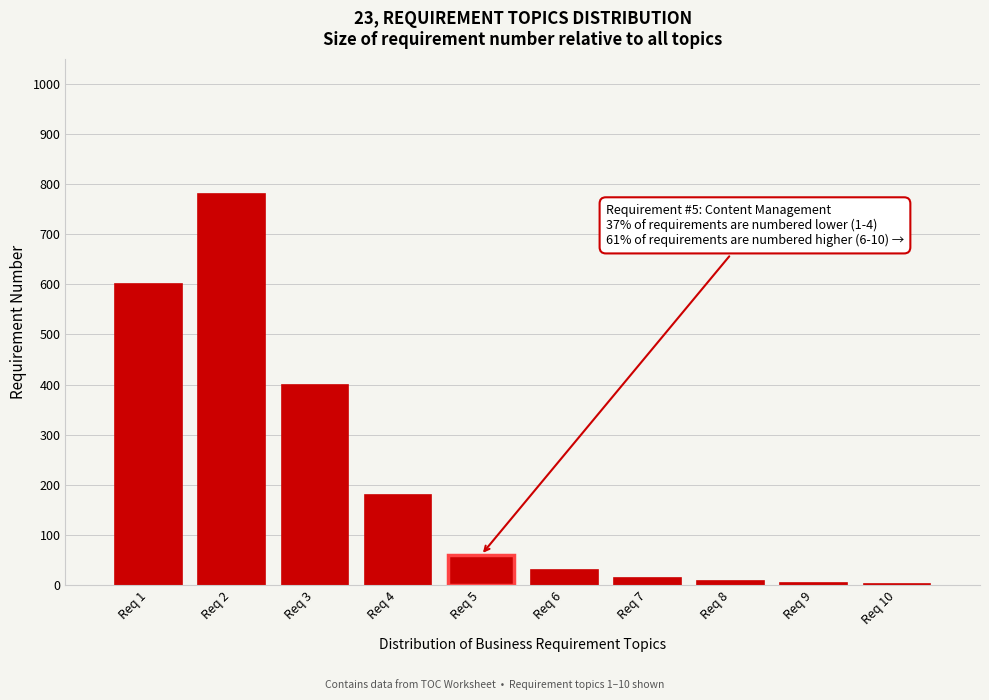

What is the sum of all values?

2081